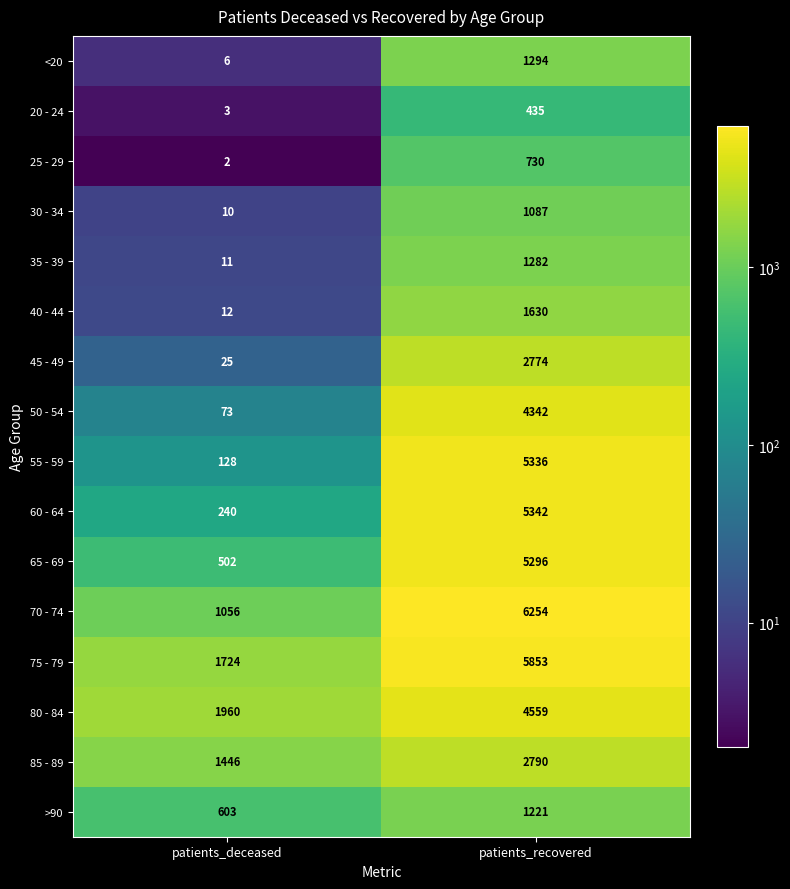

What is the difference between the maximum and minimum values in the 80 - 84 series?

2599